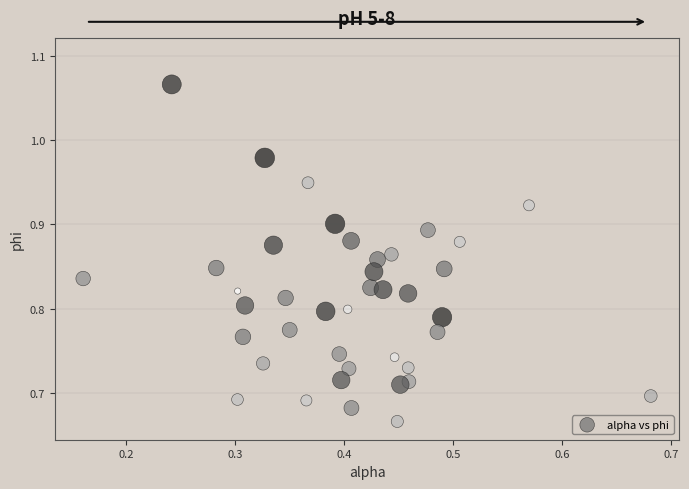

What is the range of X values (max minus min)?

0.5